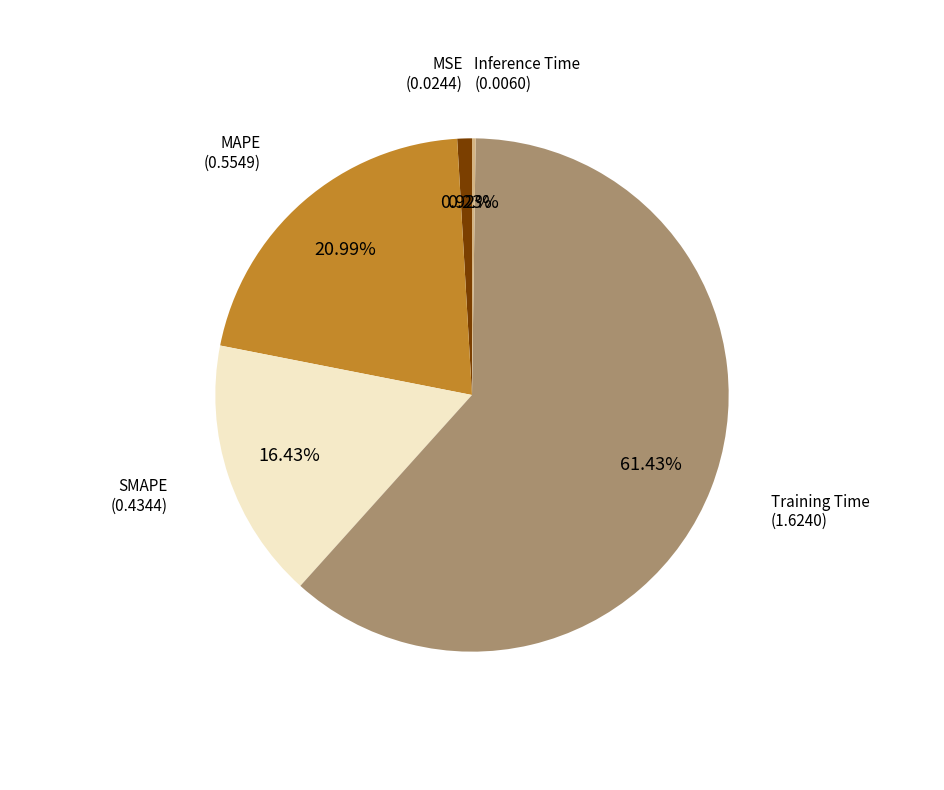

Does any single category account for the majority?

Yes